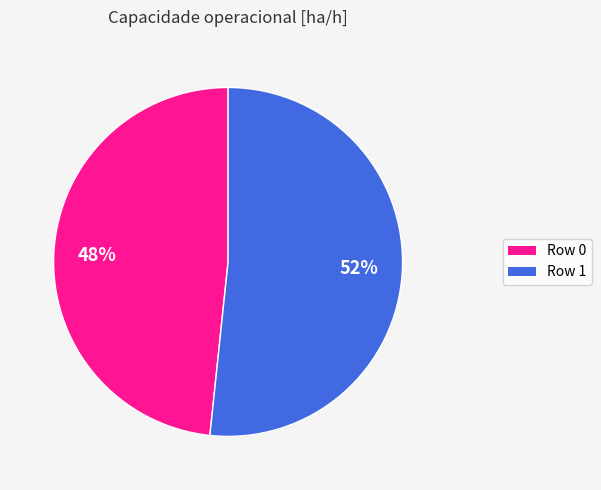

Does any single category account for the majority?

Yes